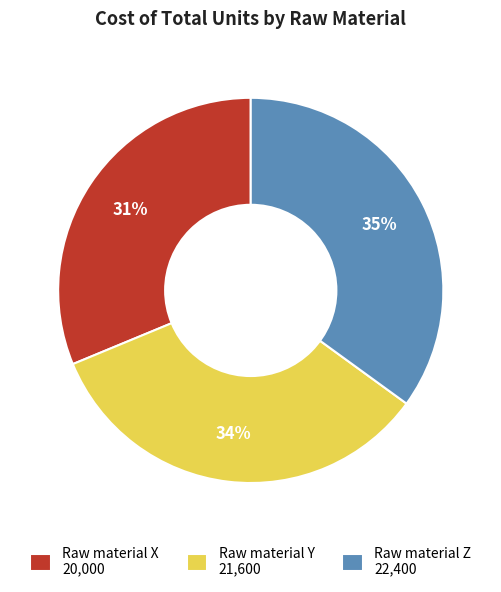

To the nearest percent, what portion does Raw material X represent?

31%